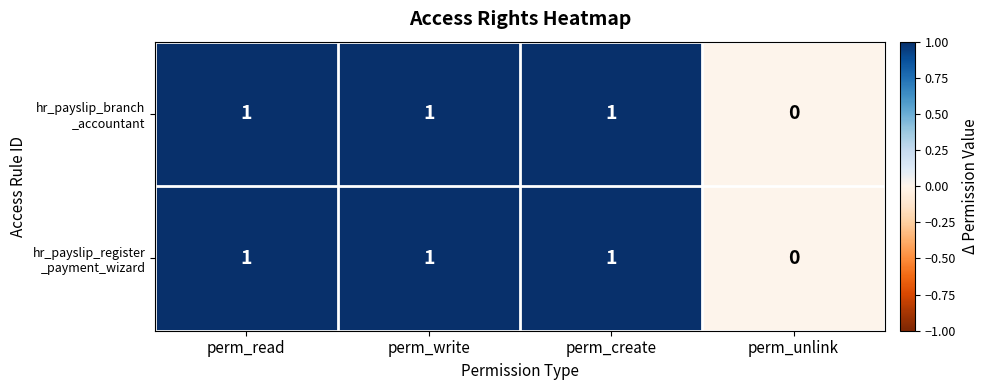

Which category has the lowest value across all series?

perm_unlink